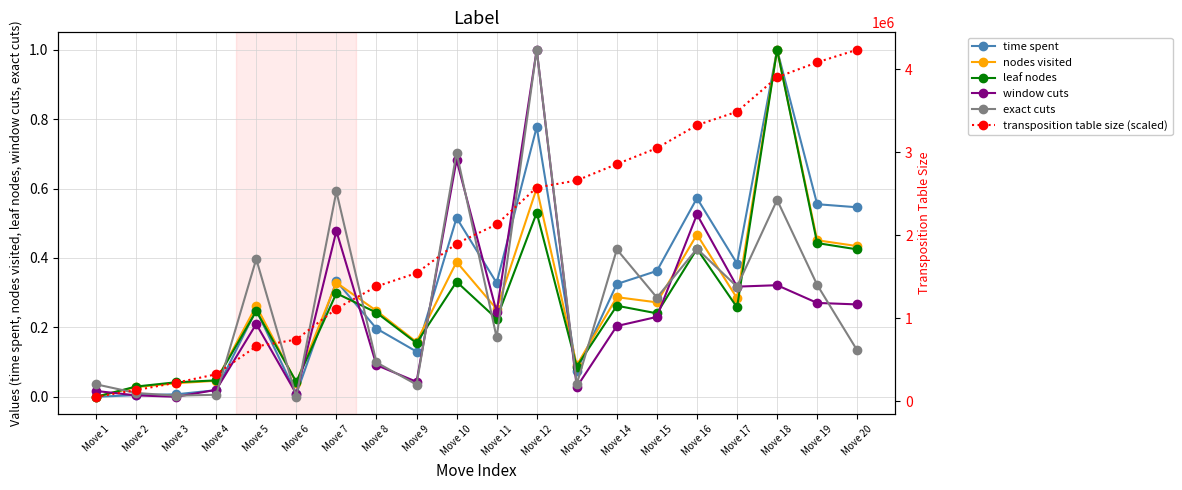

What is the highest value of the transposition table size (scaled) series?

4235003.0